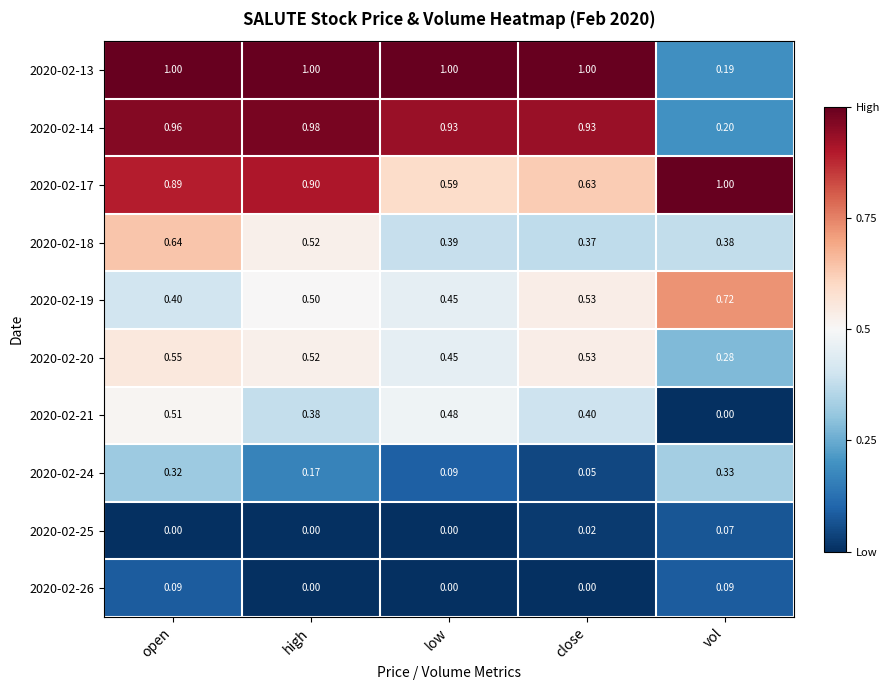

Which series has the largest range (max minus min)?

2020-02-13